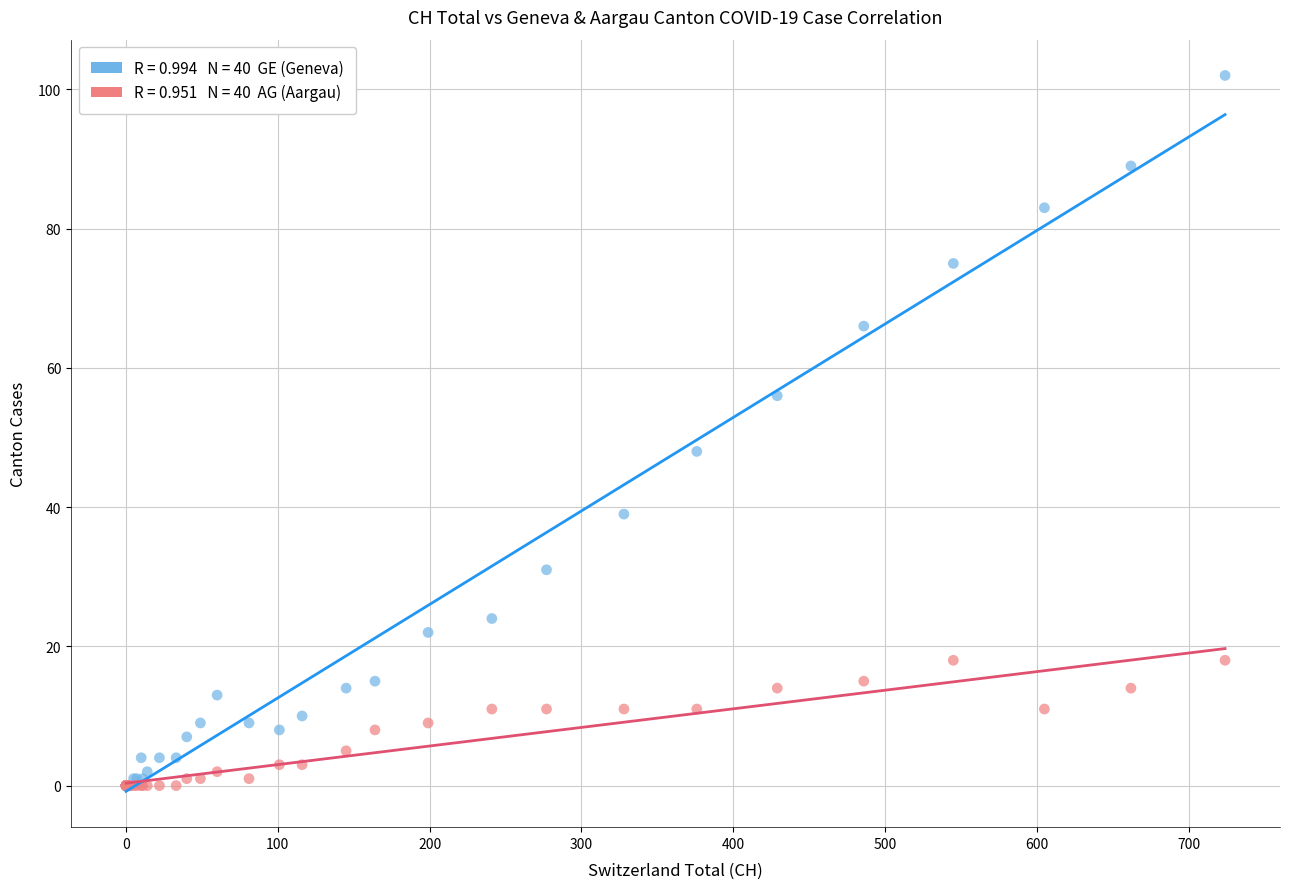

Across all series, what Y value is closest to 51?

48